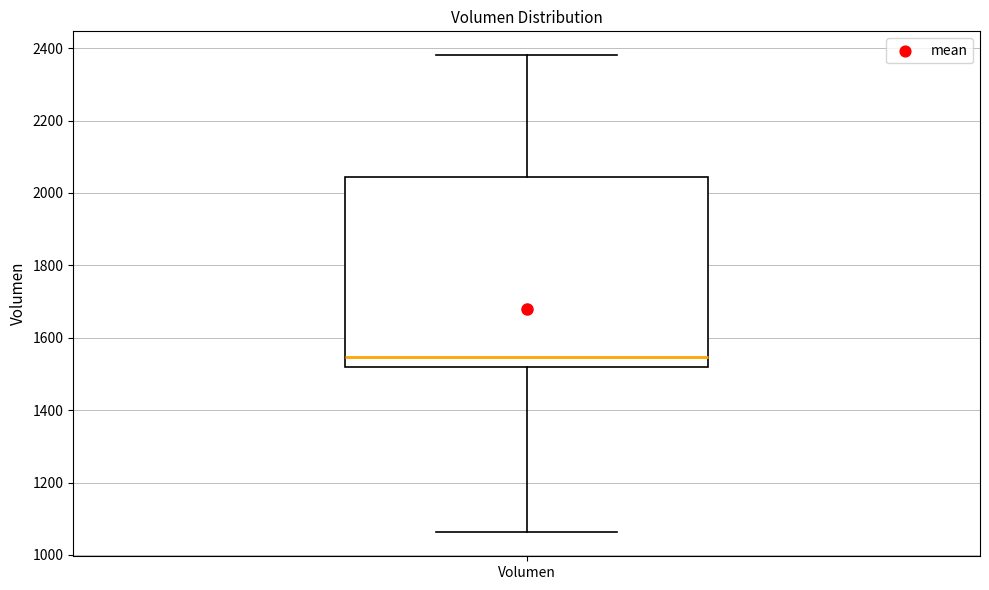

Where does the median line of the box for Volumen sit on the y-axis? The values are not printed on the chart, so give them approximately, as read against the axis.

1540